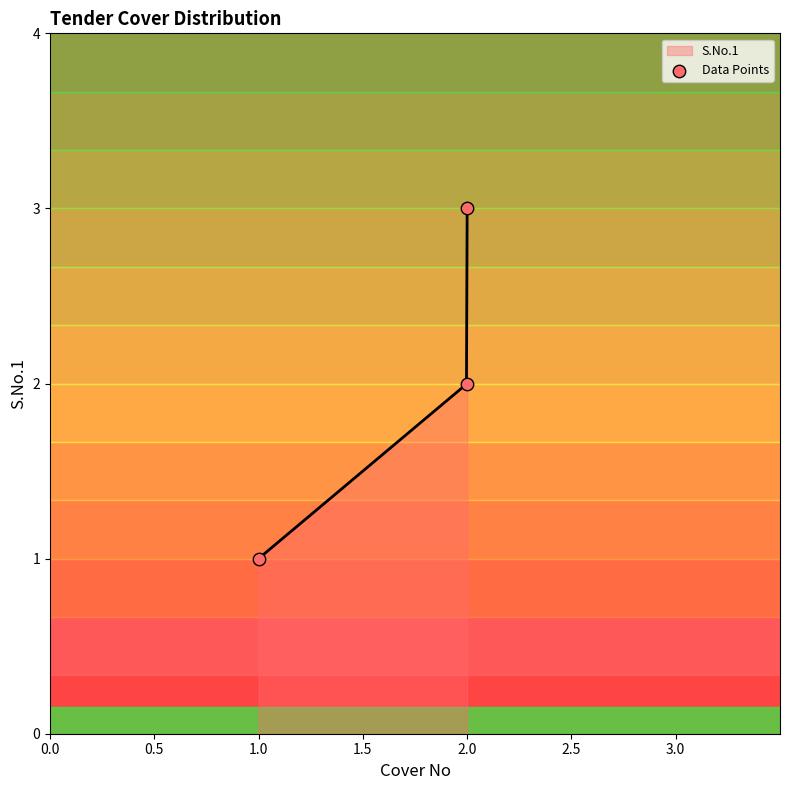

What is the highest value of the S.No.1 series?

3.0